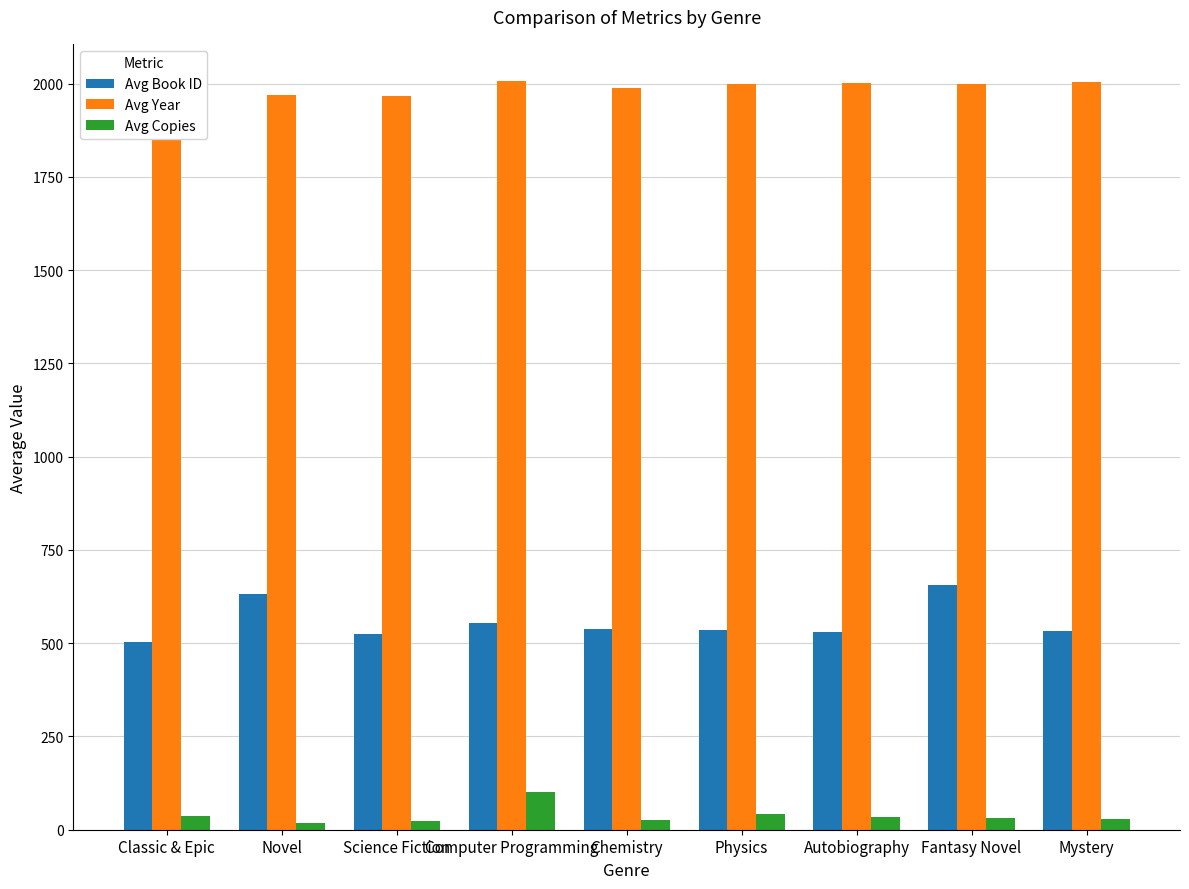

What is the label of the 9th bar from the right?

Classic & Epic